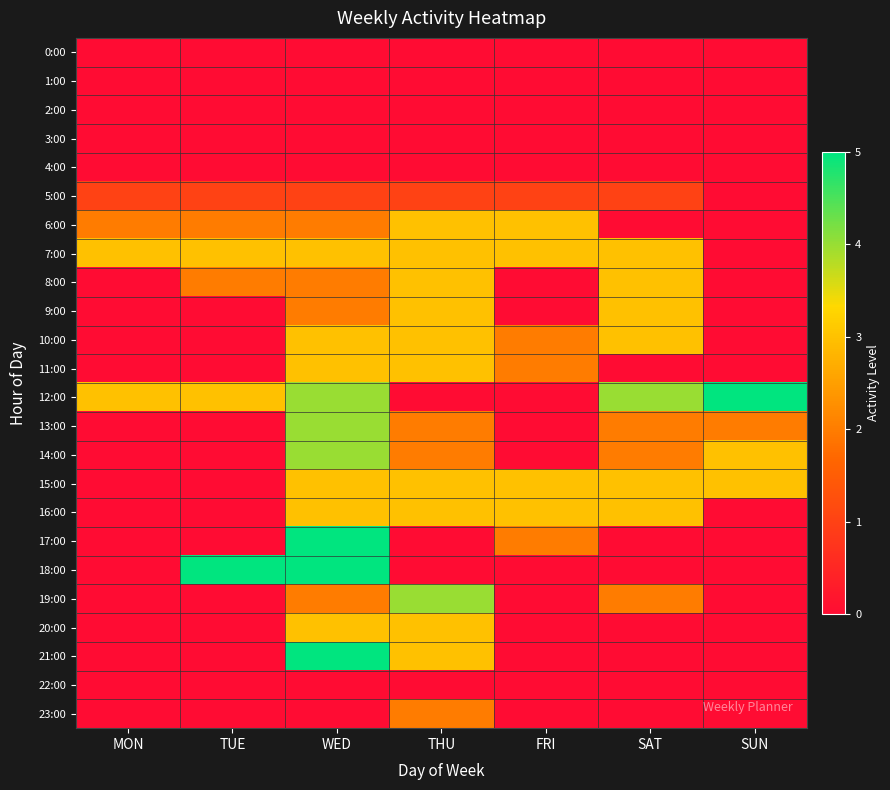

What is the spread (max minus min) of values at MON?

3